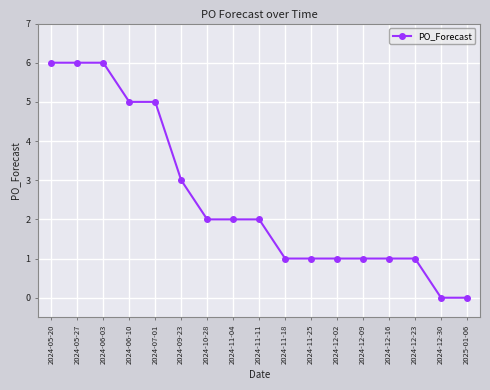

What position from the left is 2025-01-06?

17